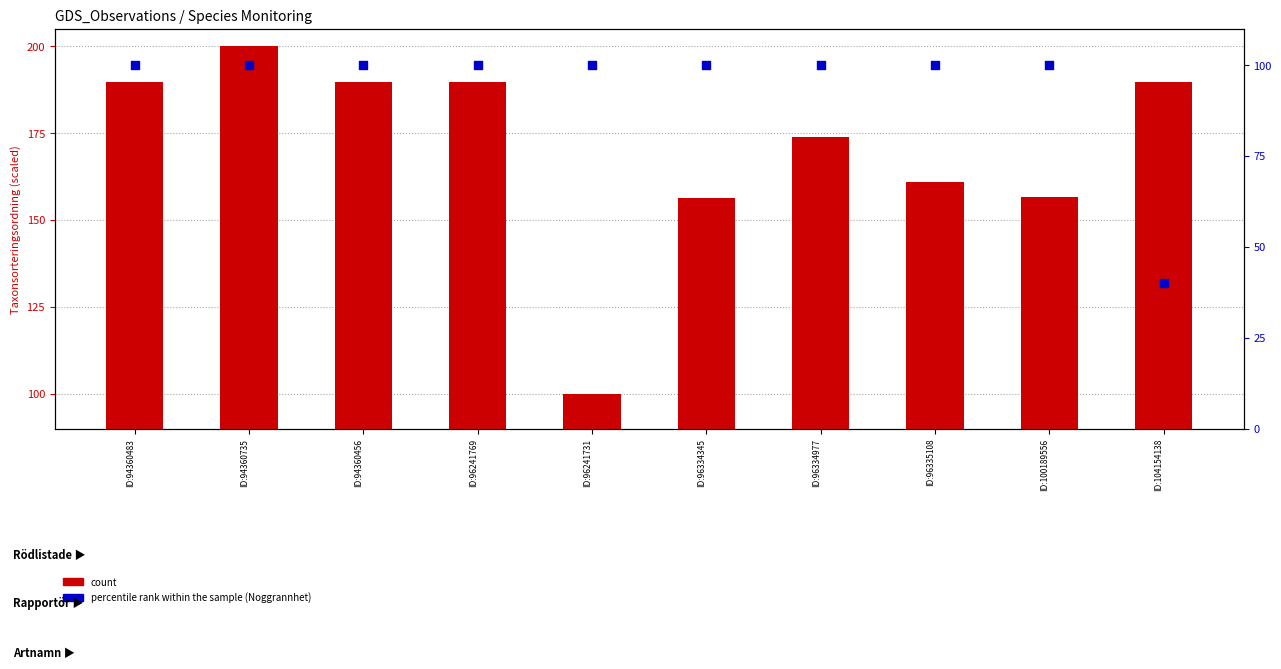

What is the total value across all series at ID:94360735?

300.0